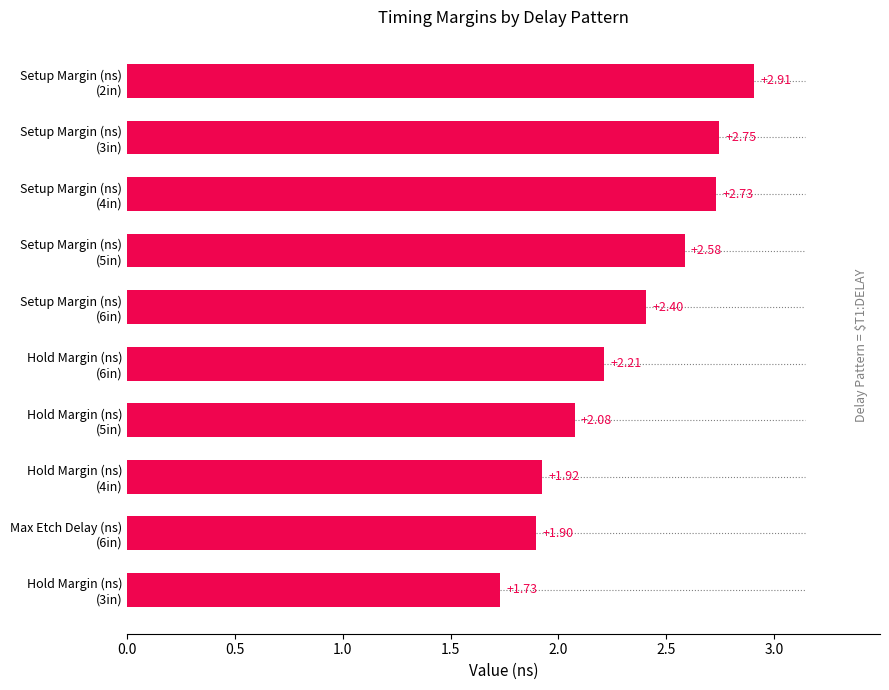

What is the difference between the maximum and second lowest values?

1.0